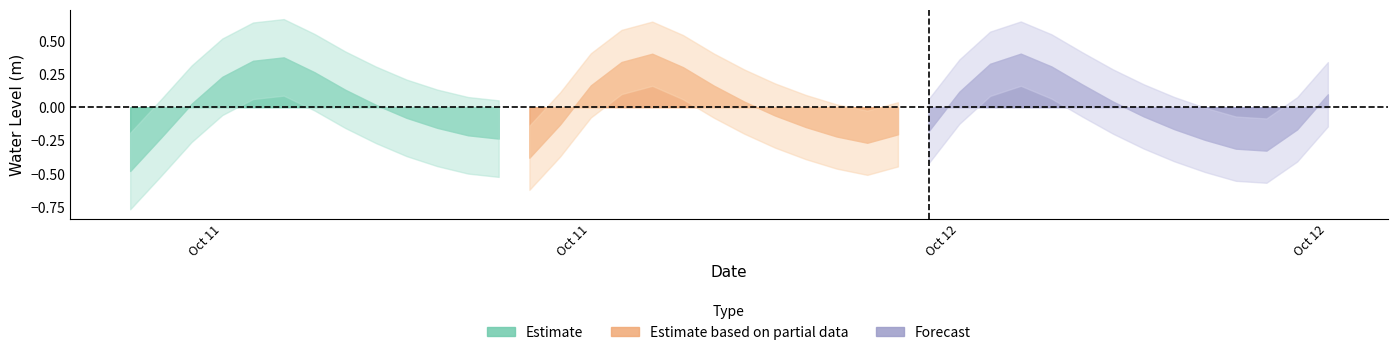

What is the difference between the second highest and second lowest values?

1.0